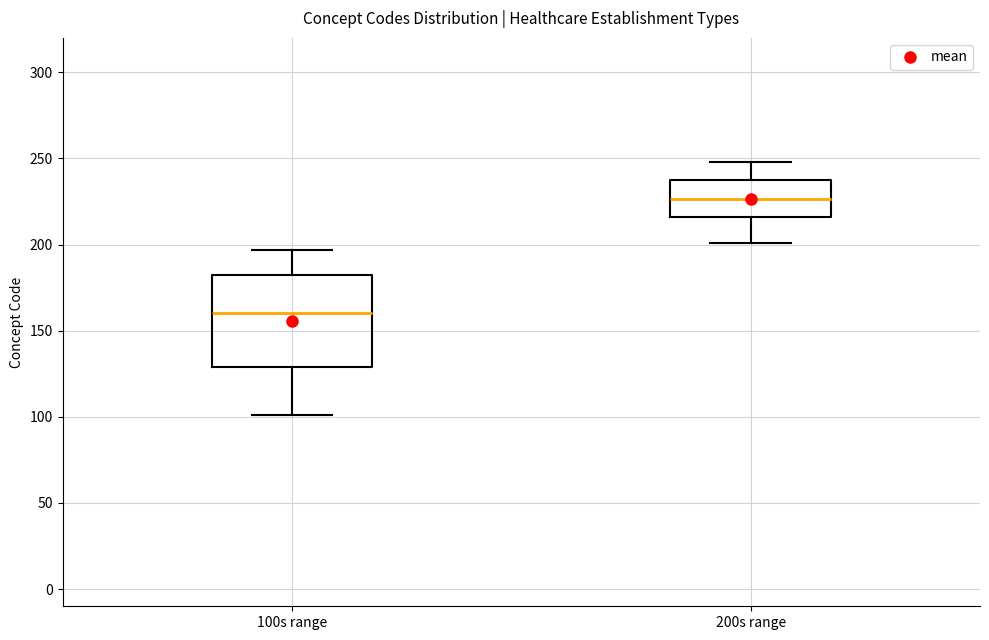

Where is the upper edge of the box for 200s range on the y-axis? The values are not printed on the chart, so give them approximately, as read against the axis.

235